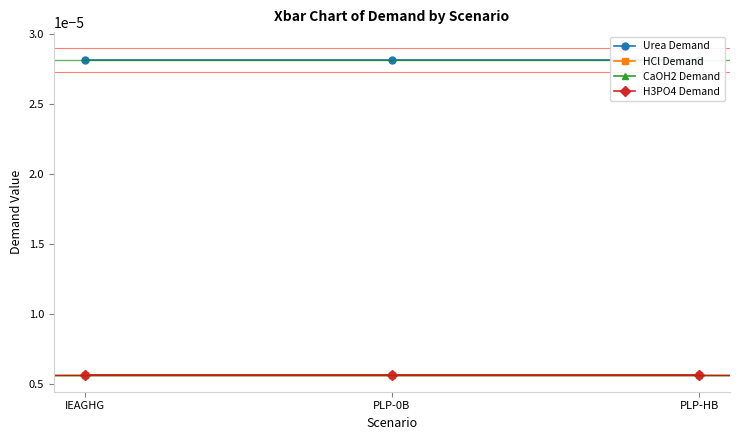

What position from the left is IEAGHG?

1